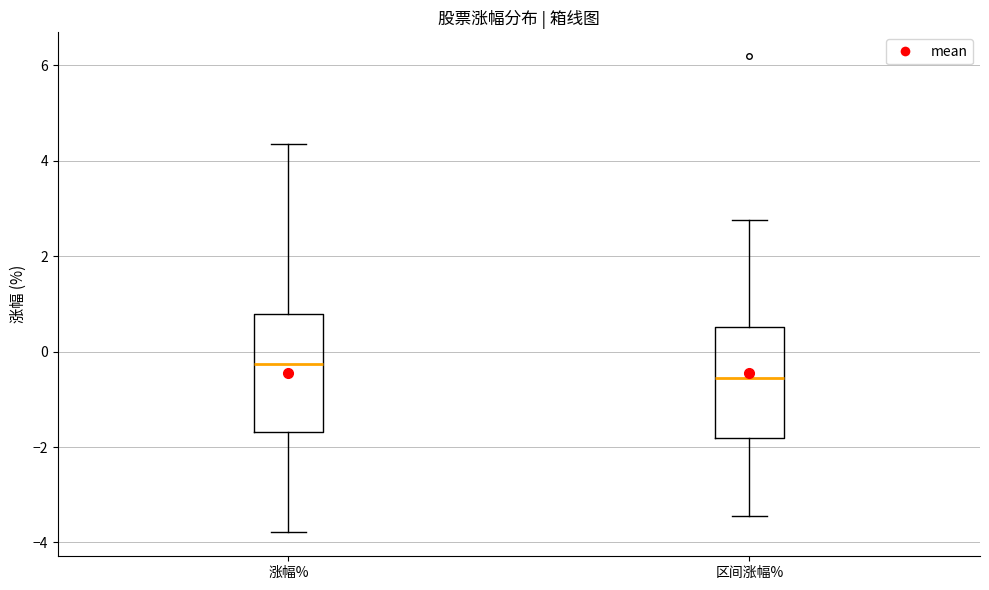

Reading left to right, read every box against the y-axis: the position of its median line, the range the box covers, and the ends of its whiskers. The values are not printed on the chart, so give them approximately, as read against the axis.

涨幅%: median -0.2, box -1.6 to 0.8, whiskers -3.8 to 4.4
区间涨幅%: median -0.6, box -1.8 to 0.6, whiskers -3.4 to 2.8